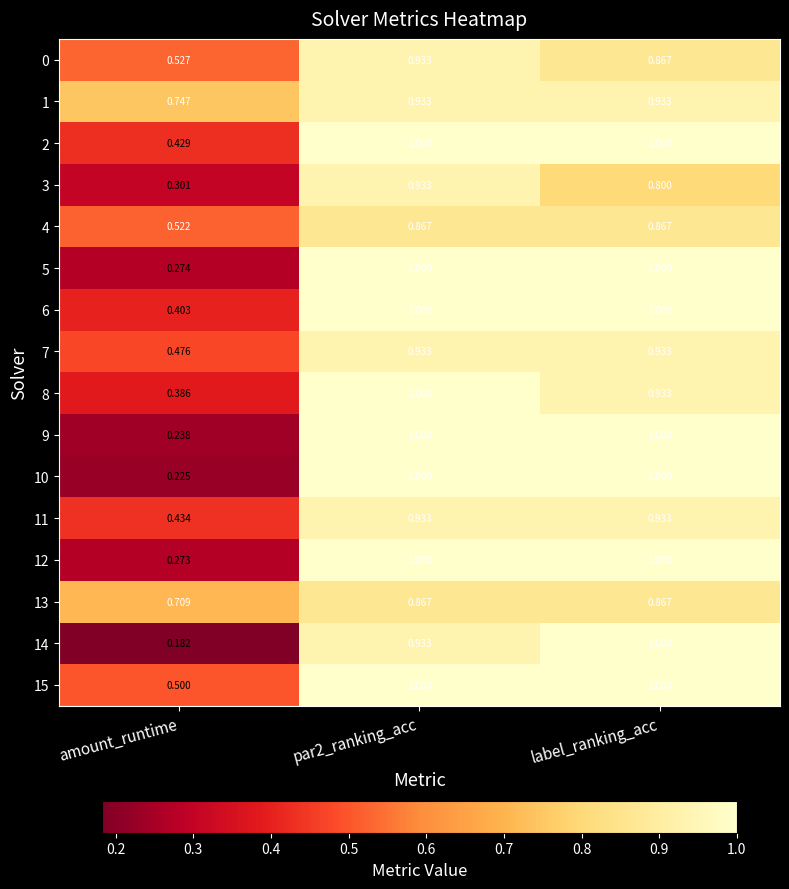

Count the number of categories in the chart.

3